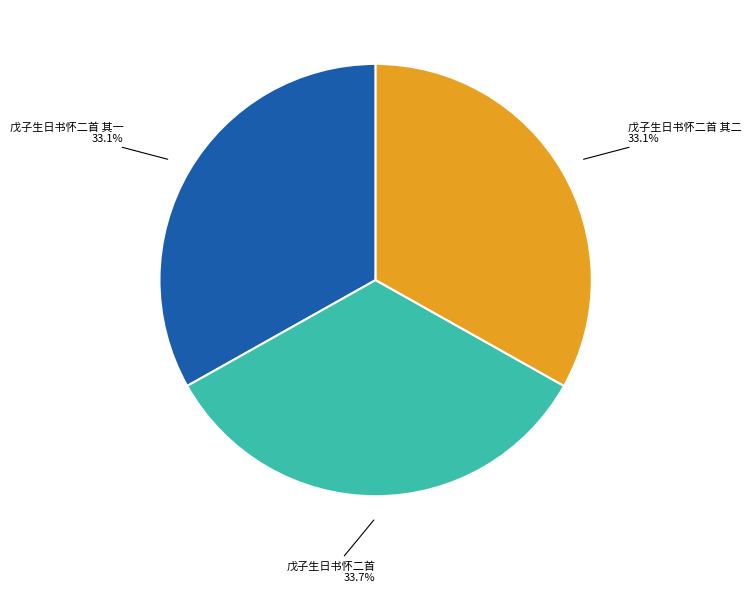

To the nearest percent, what is the average slice percentage?

33%